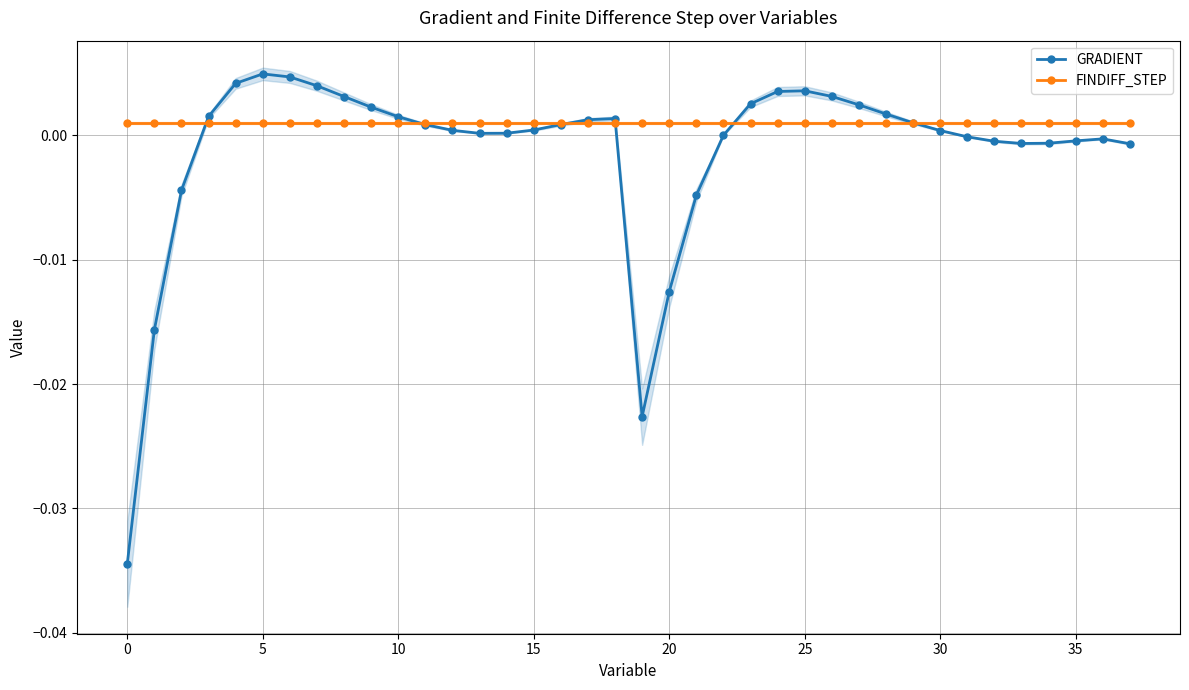

How many interior local valleys does the GRADIENT series have?

3